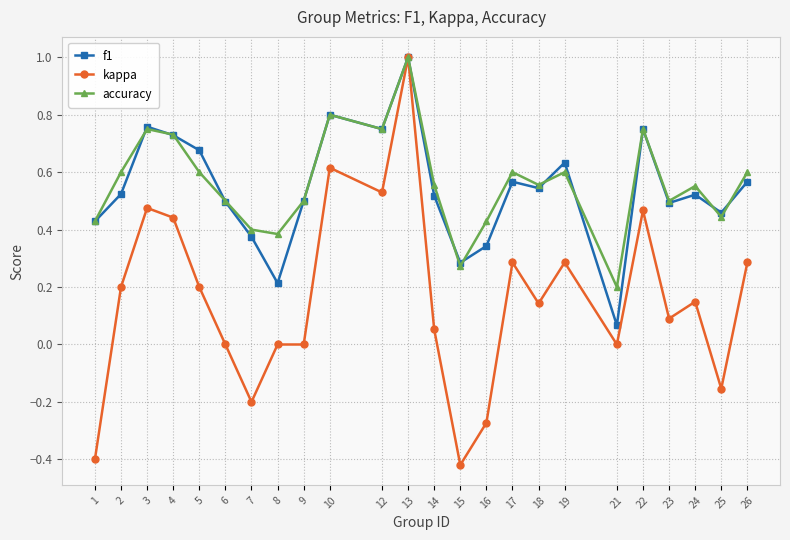

What is the value of the accuracy point at the 19th from the left?

0.2